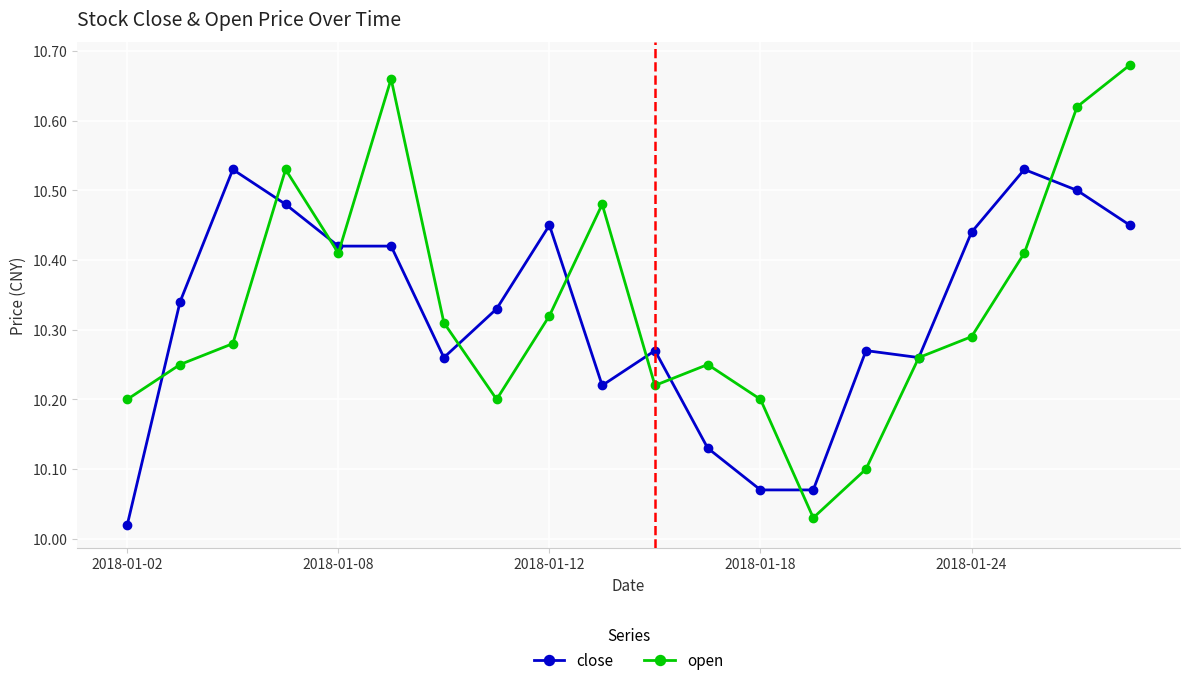

Which series has the largest range (max minus min)?

open